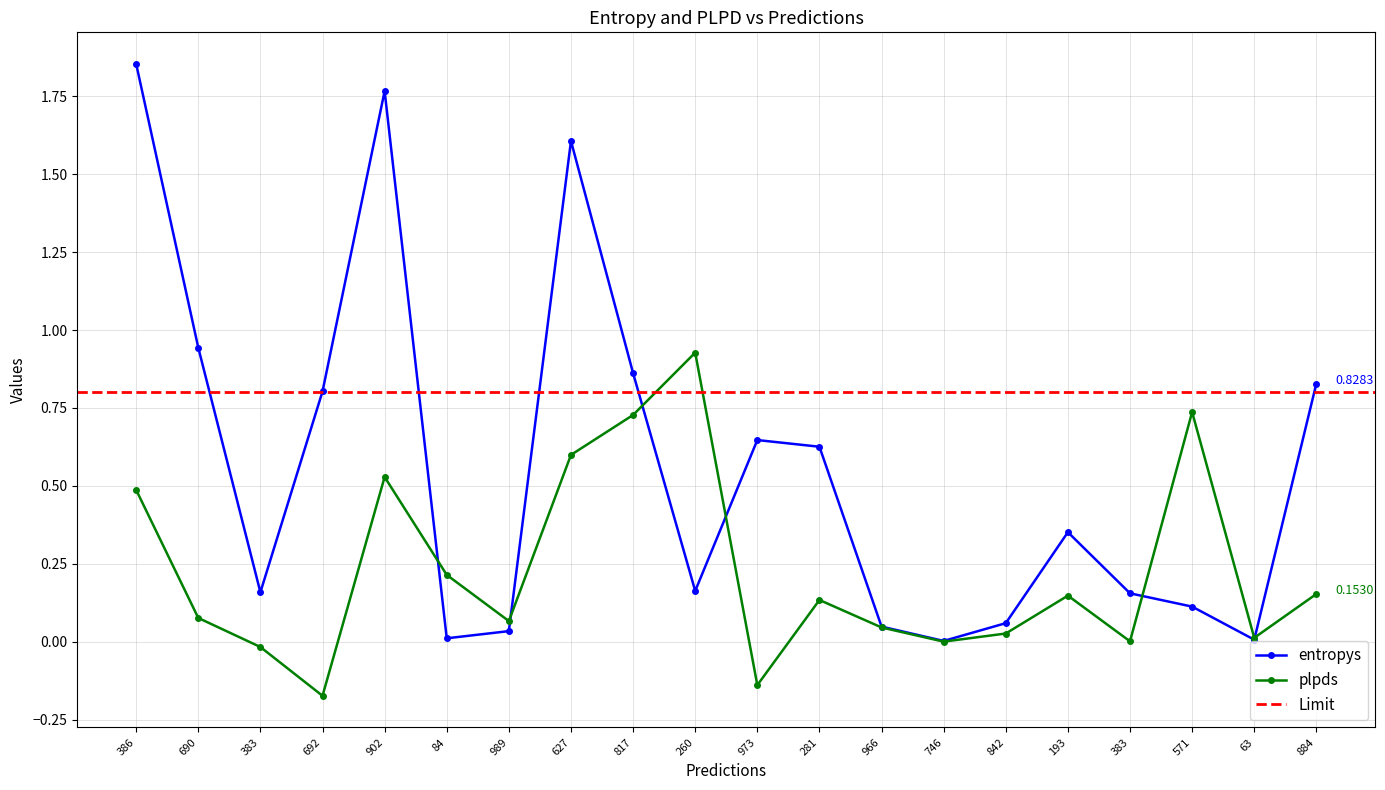

How many lines are shown in the chart?

2